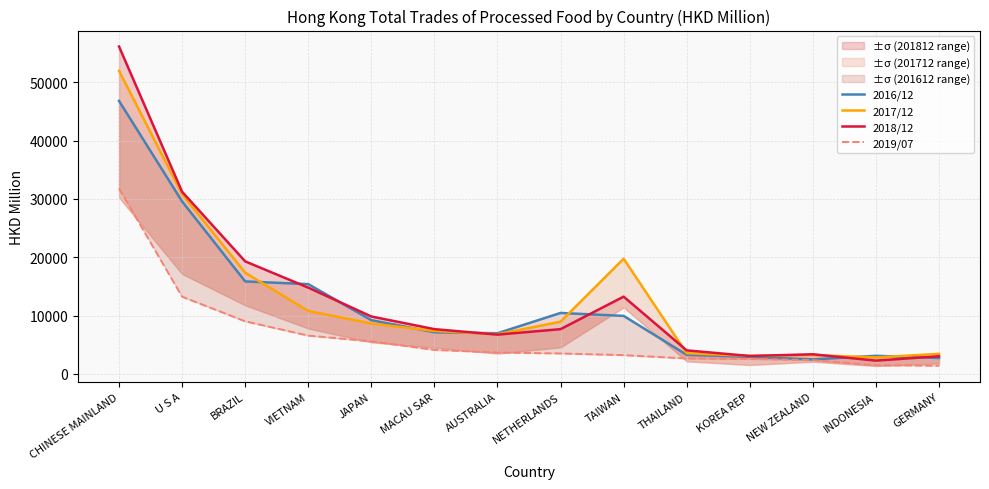

The 2017/12 series shows 3525.0 at THAILAND. True or false?

True